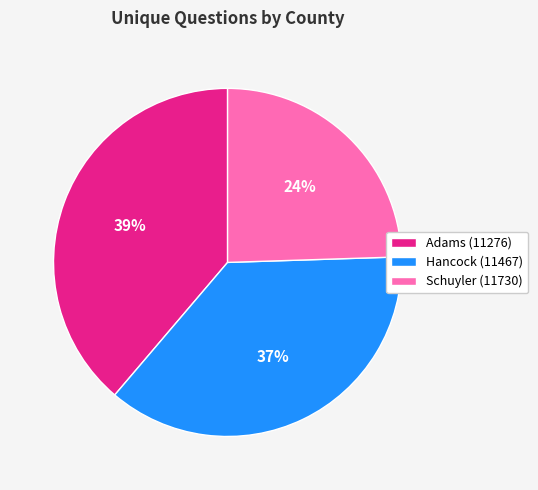

To the nearest percent, what is the average slice percentage?

33%